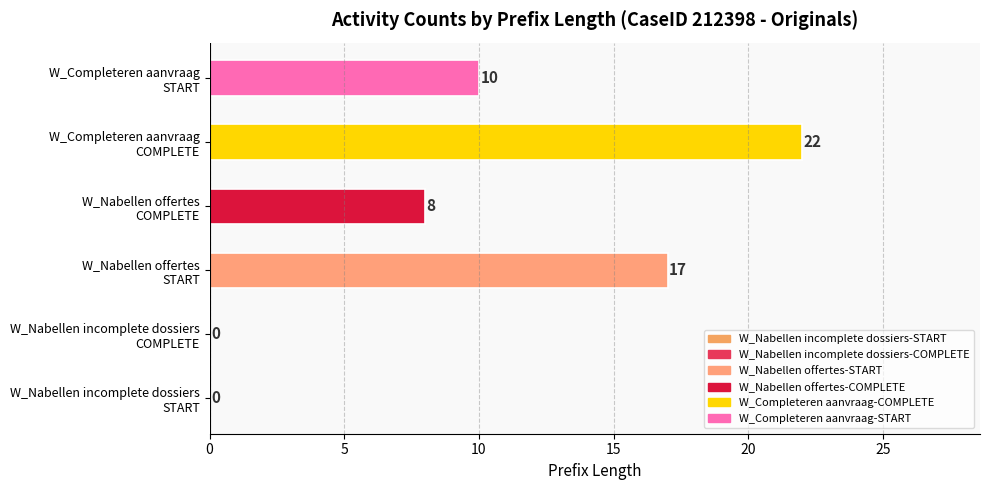

How many values are between 0 and 17?

5